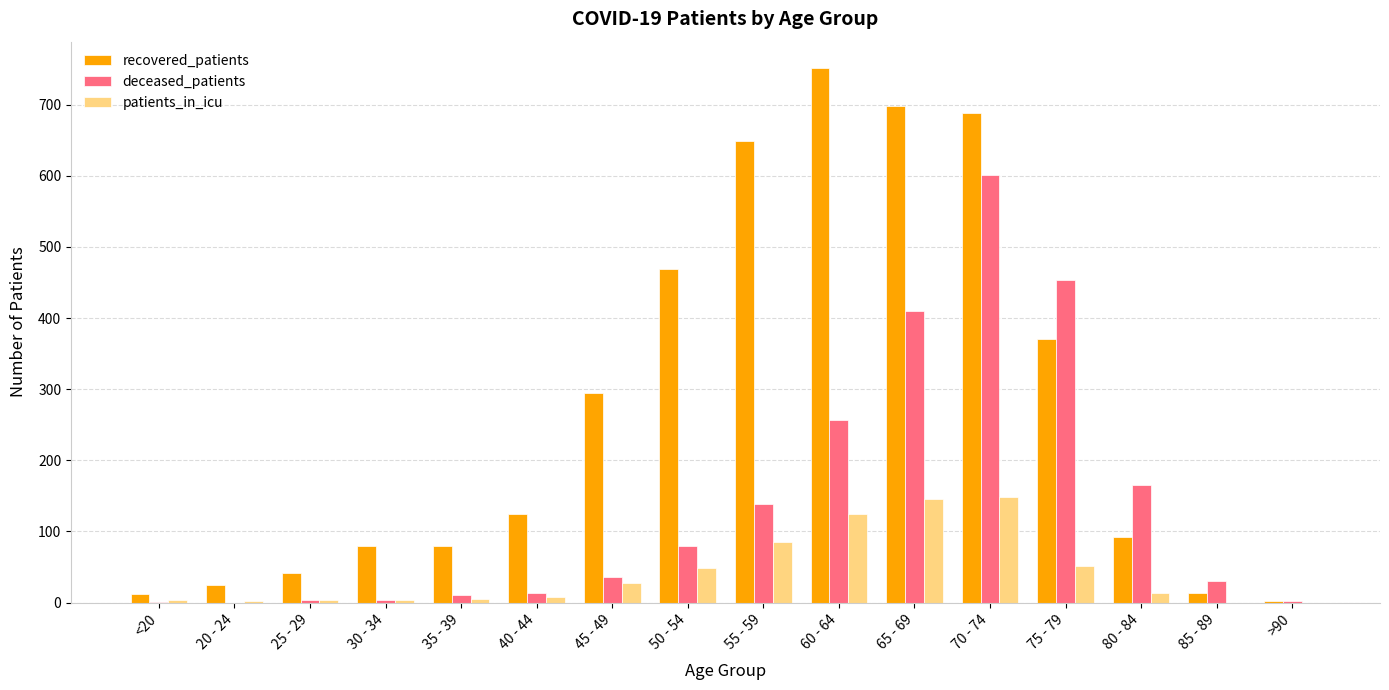

Which series has the widest spread of values?

recovered_patients